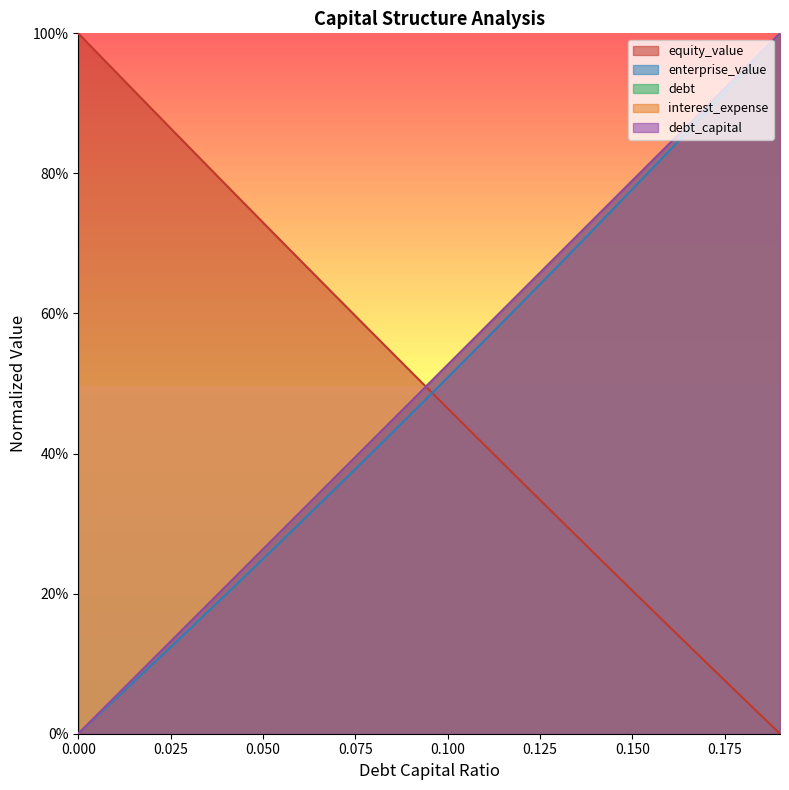

How many values in enterprise_value are above zero?

19